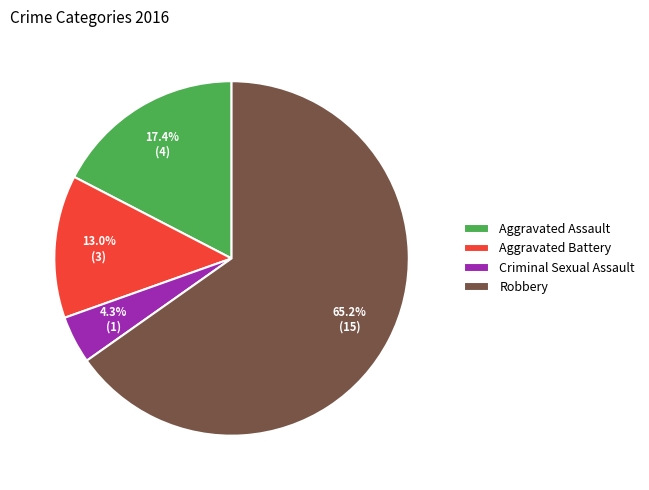

Does Criminal Sexual Assault account for over 50% of the chart?

No